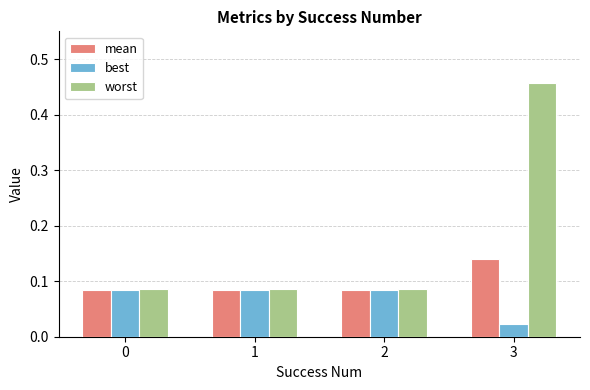

What is the average value of the worst series?

0.2